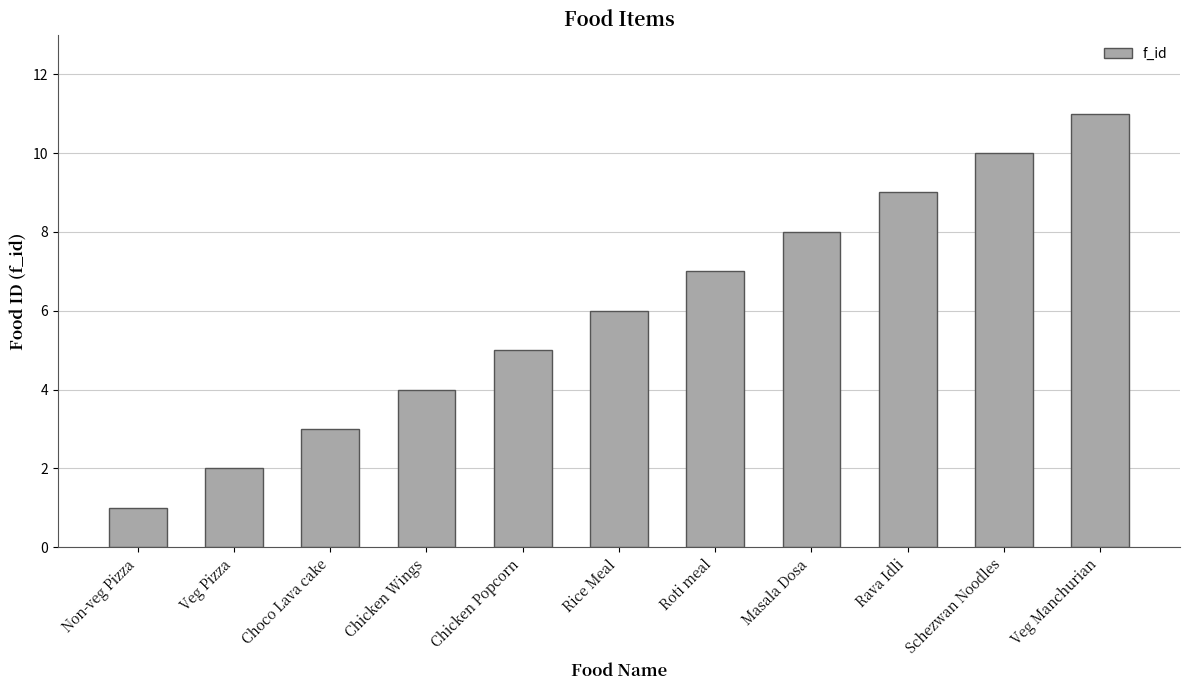

Are the bars grouped side by side (vs. stacked)?

No